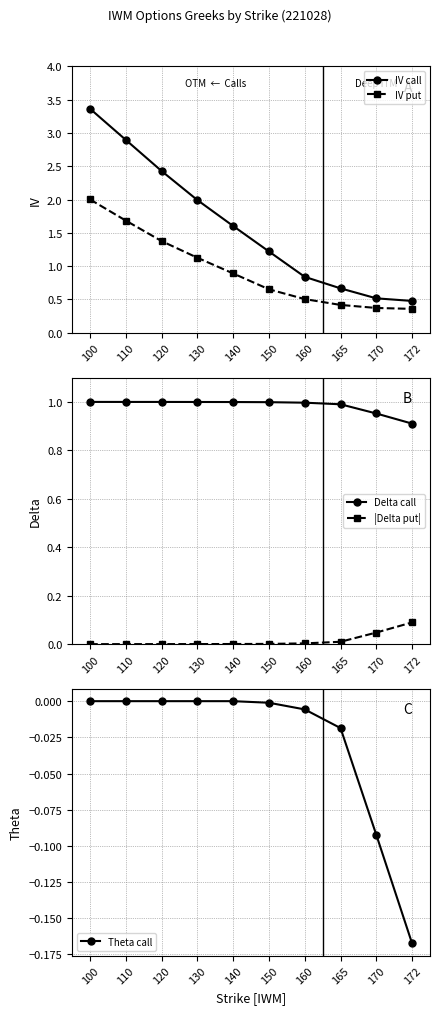

Rank the series by their maximum value, from highest to lowest.

IV call, IV put, Delta call, |Delta put|, Theta call